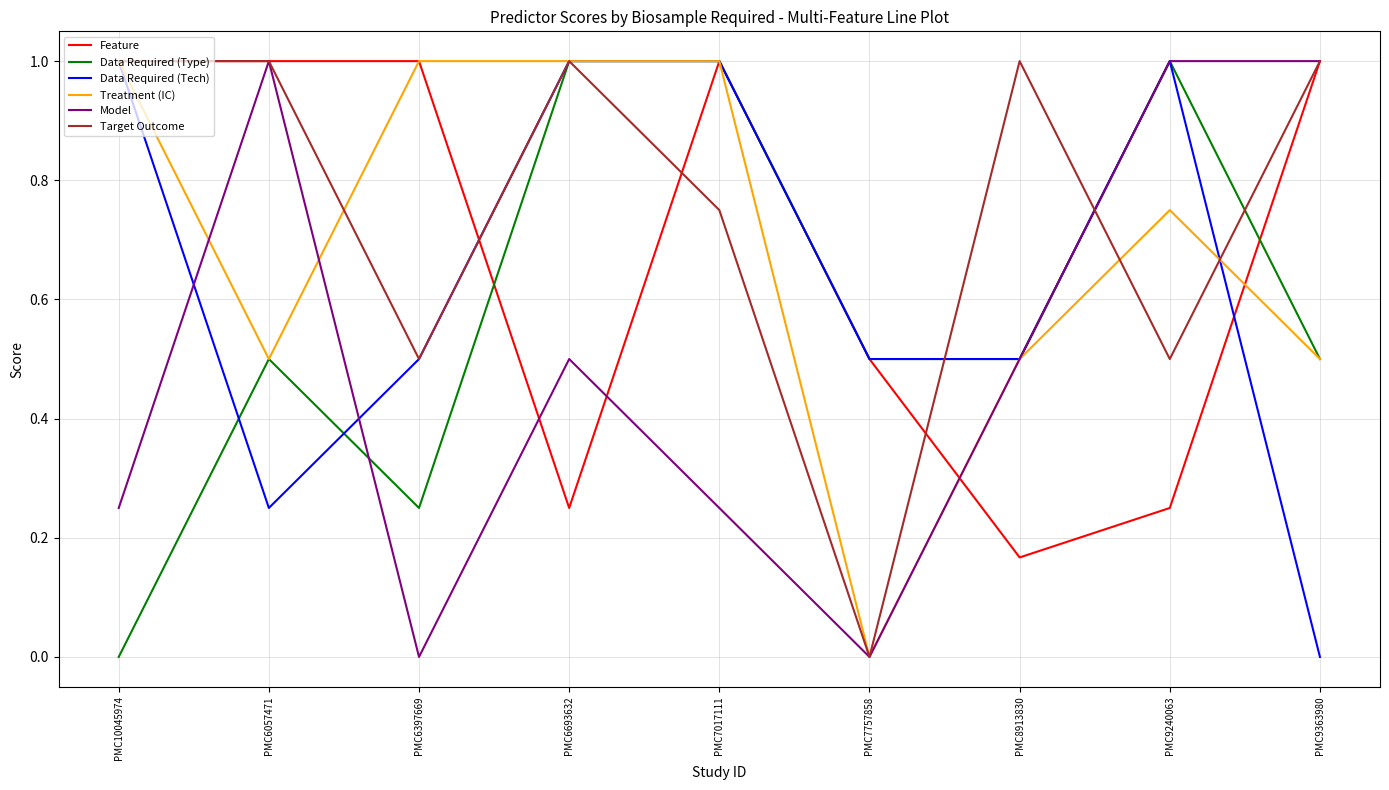

At which category does Target Outcome reach its first local valley?

PMC6397669